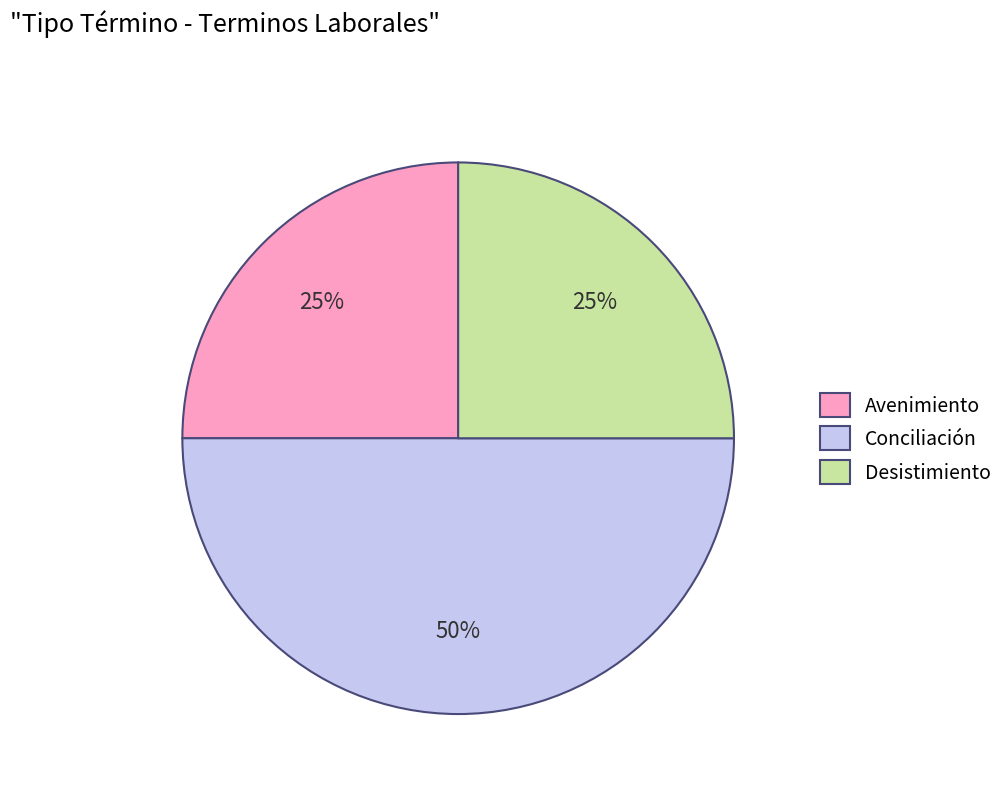

What is the ratio of the value at Conciliación to the value at Avenimiento?

2.0